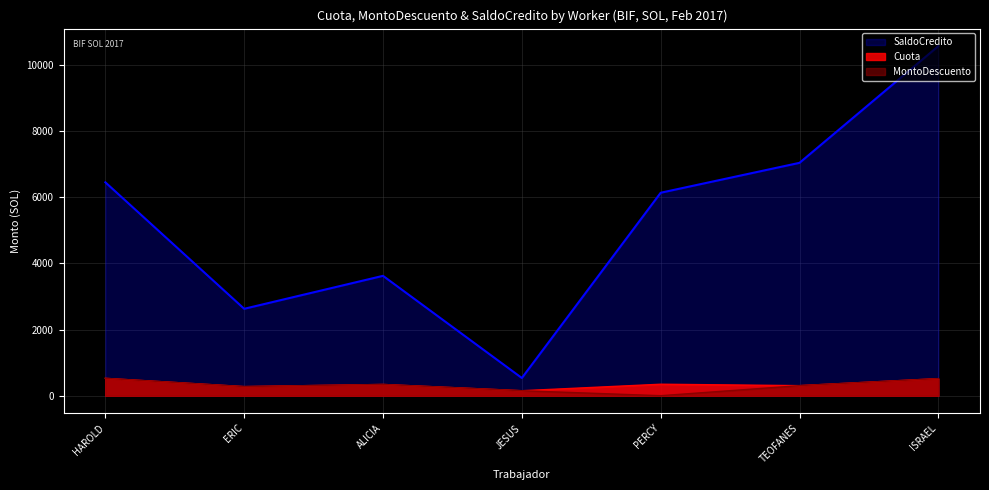

Which series has the largest total across all categories?

SaldoCredito